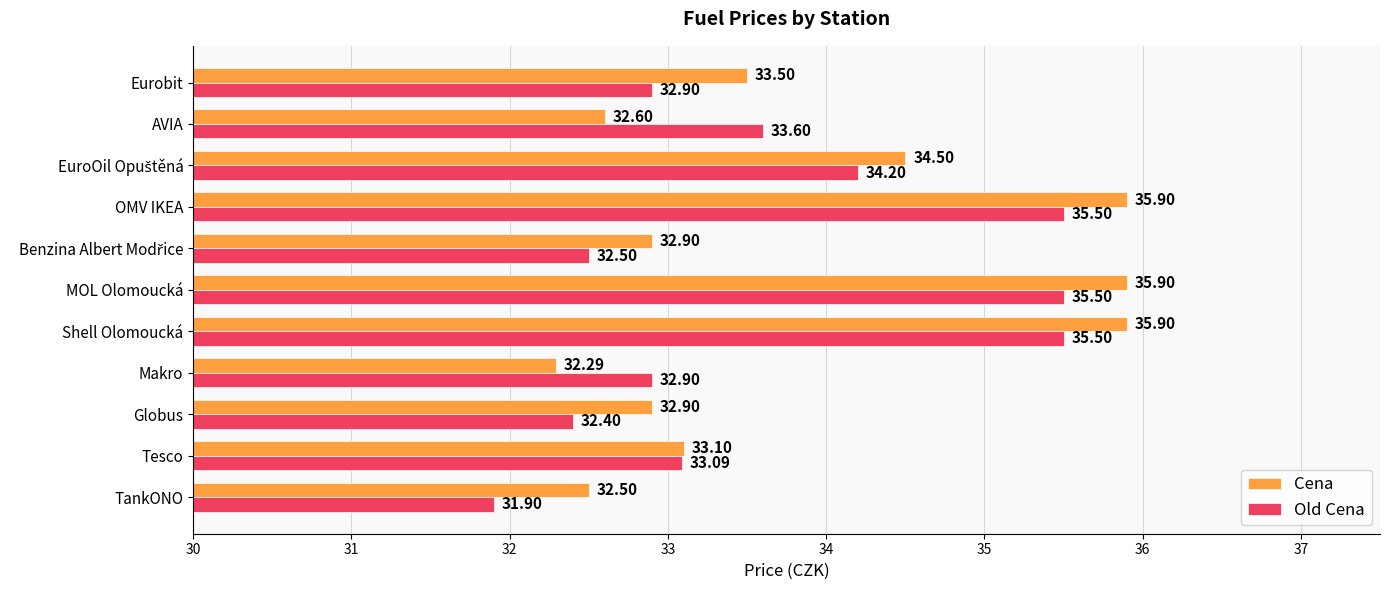

Where is Old Cena nearest to the value 33?

Tesco